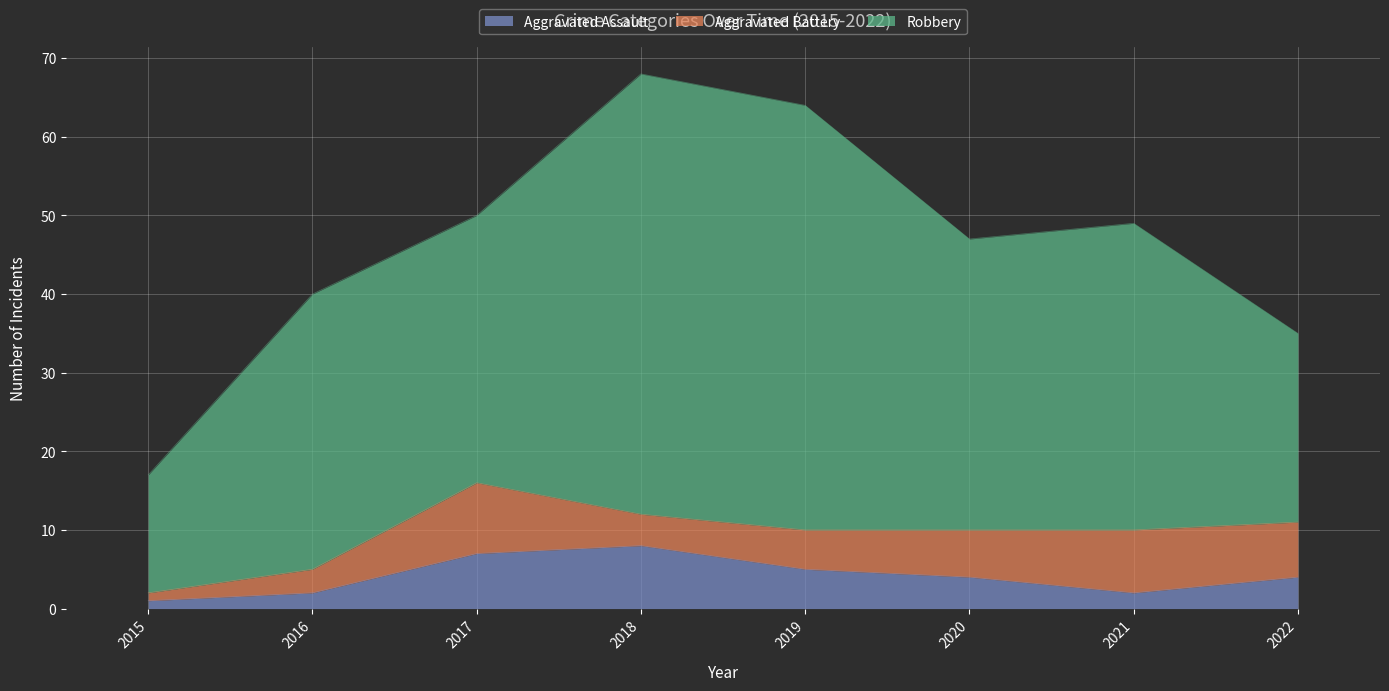

At how many categories does at least one series exceed 45?

2